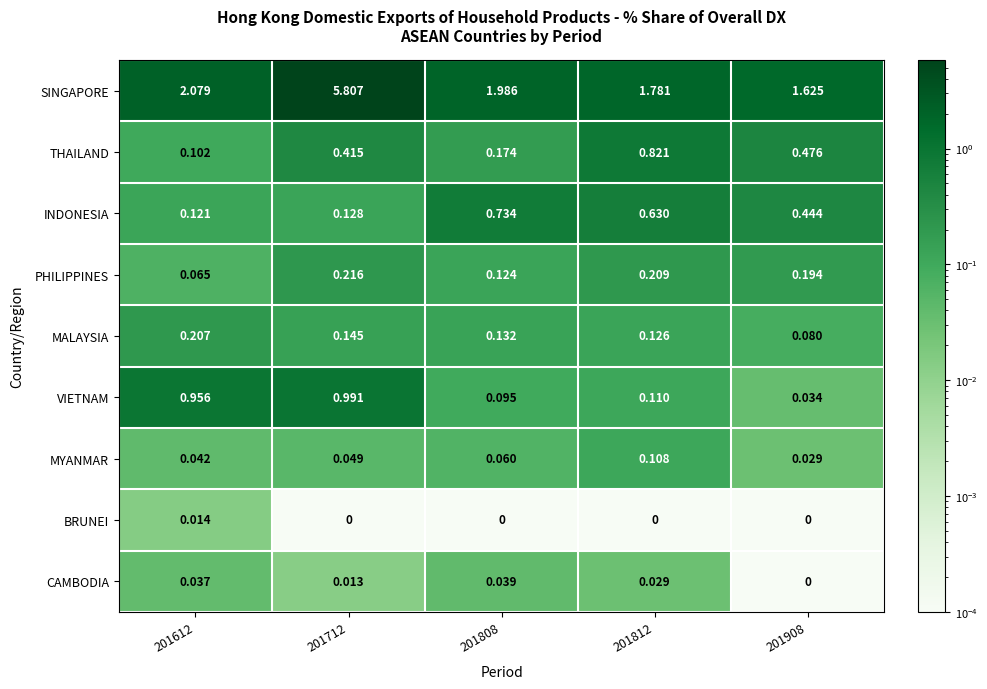

Which series has the widest spread of values?

SINGAPORE